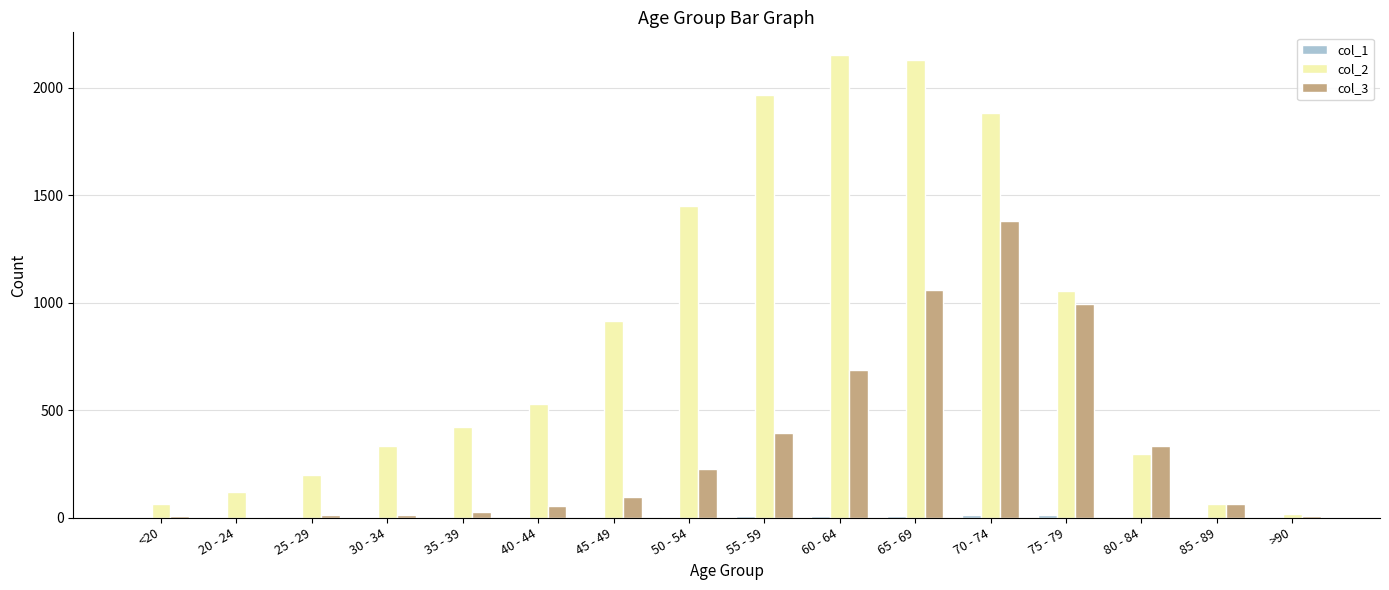

Which series has the largest total across all categories?

col_2